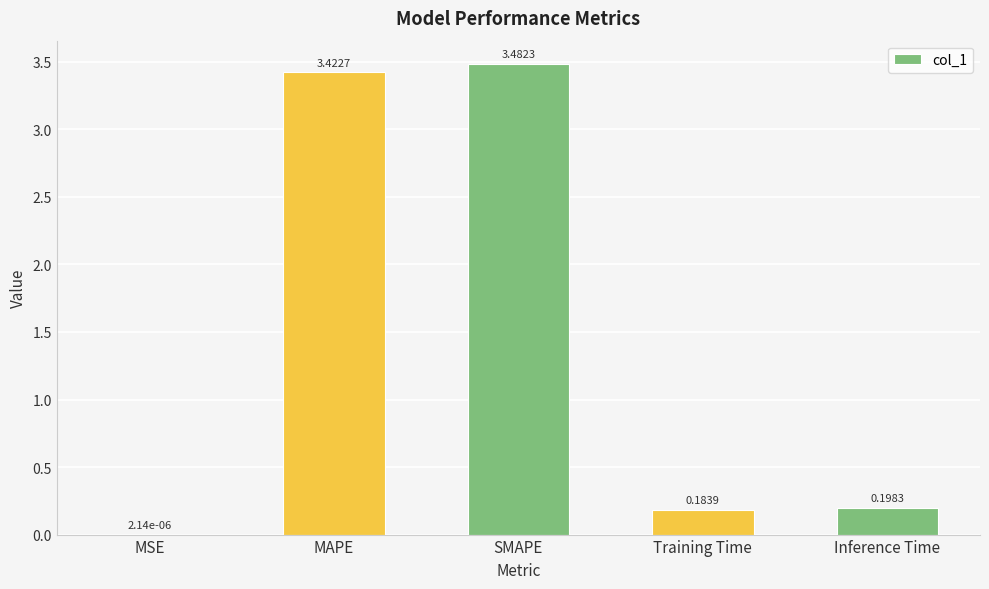

What is the sum of all values?

7.3